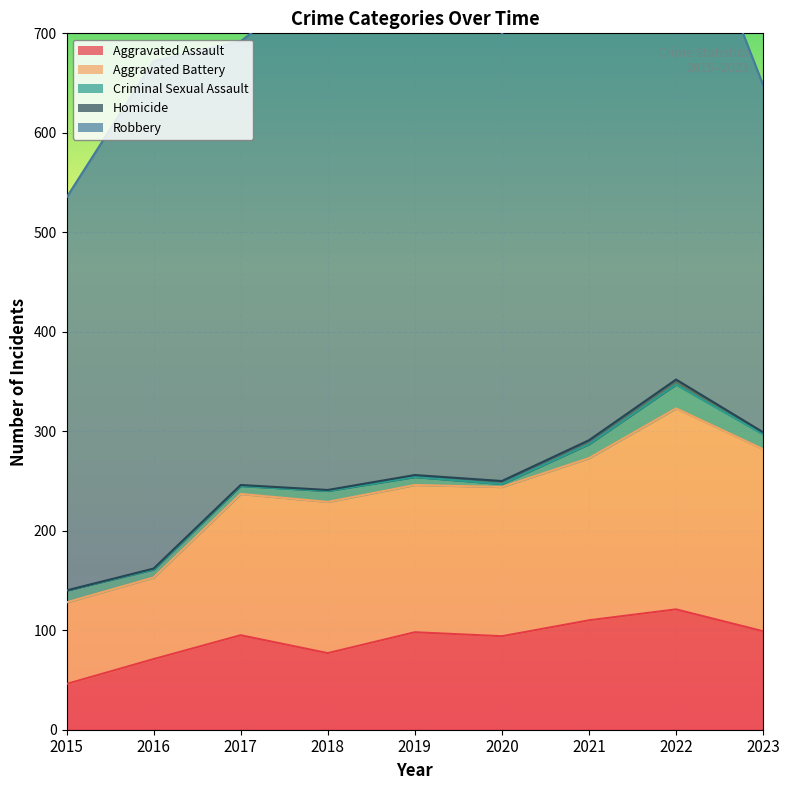

Which series has the largest total across all categories?

Robbery